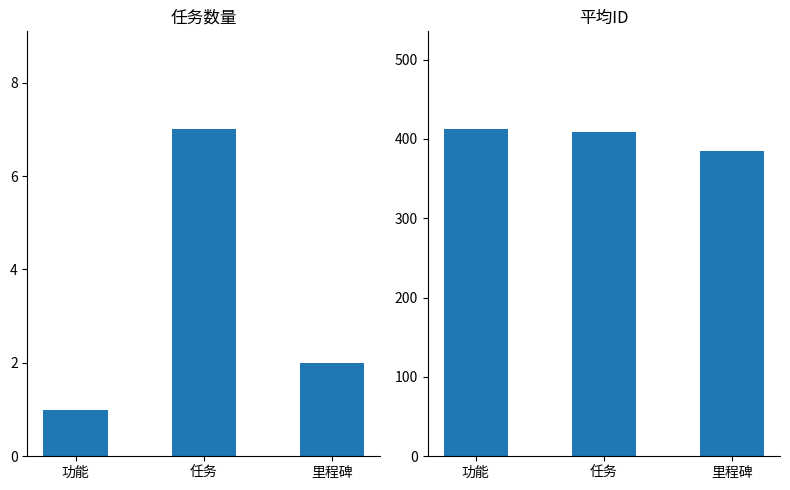

What is the label of the 2nd bar from the left?

任务